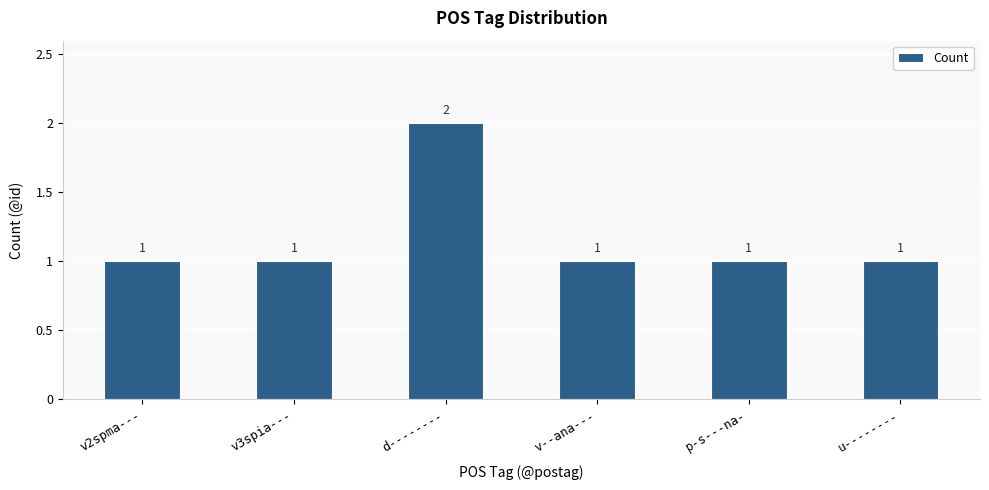

Reading left to right, list all the values displayed in this chart.

1	1	2	1	1	1